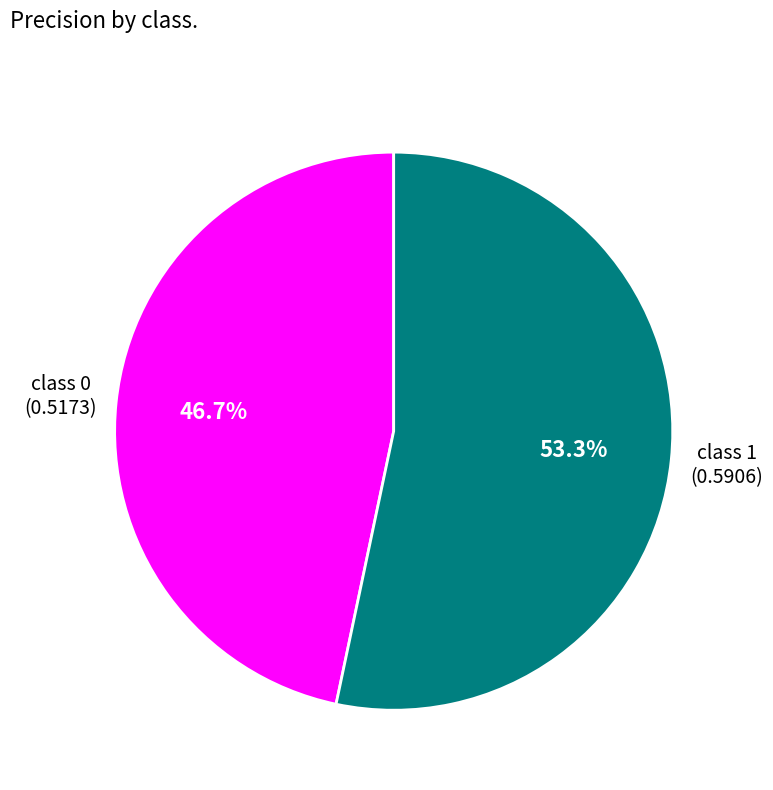

Is there any slice that represents more than half of the pie?

Yes